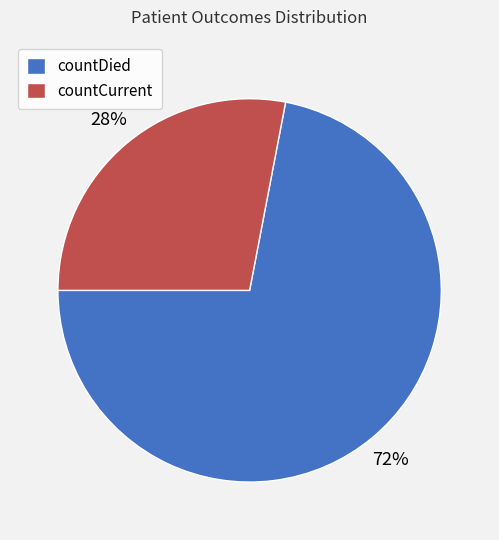

What is the ratio of the value at countCurrent to the value at countDied?

0.4